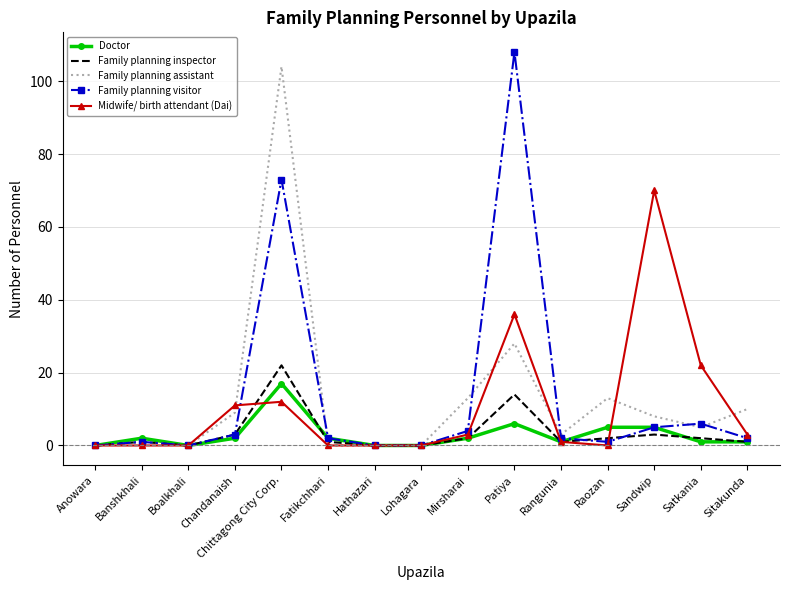

Between Fatikchhari and Satkania, which series saw the biggest shift?

Midwife/ birth attendant (Dai)